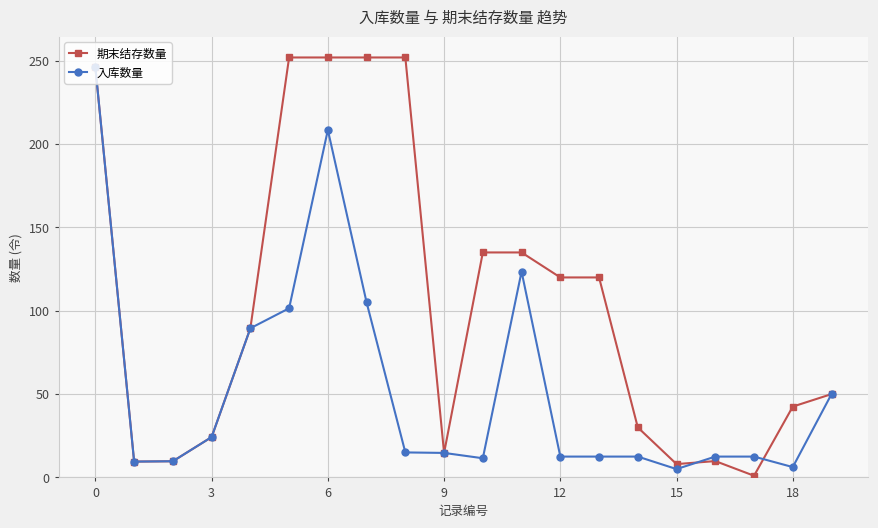

Which series has the largest total across all categories?

期末结存数量